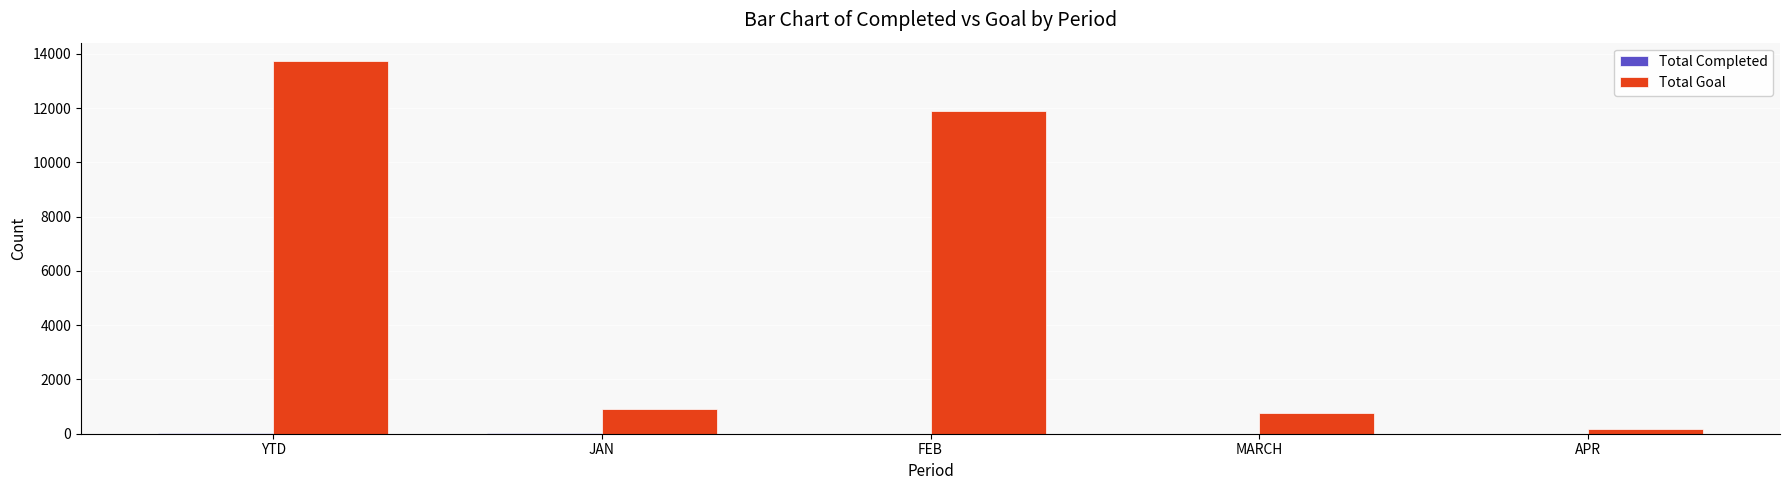

Which series changed the most between MARCH and APR?

Total Goal